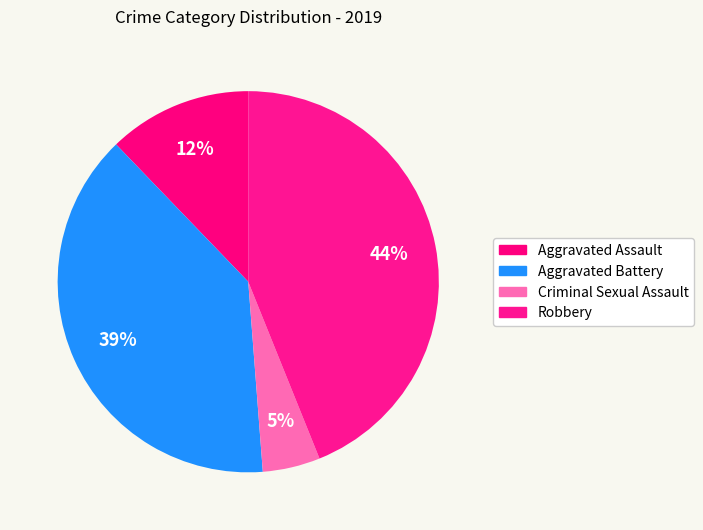

Is there any slice that represents more than half of the pie?

No